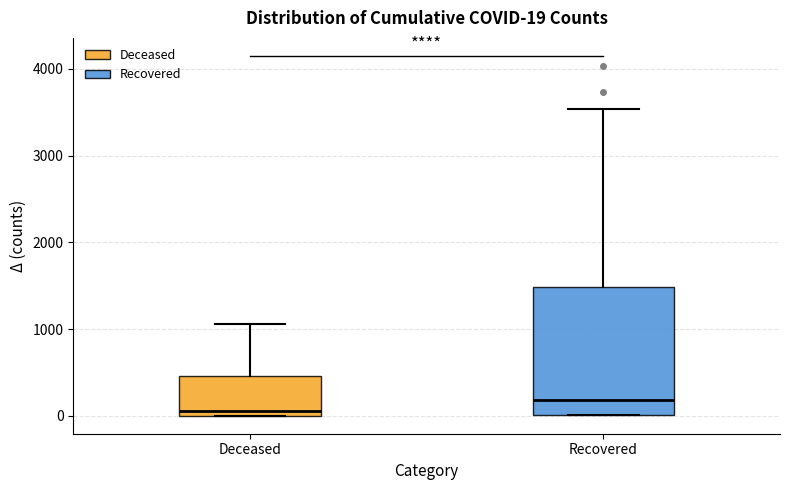

Which box has the highest median line?

Recovered